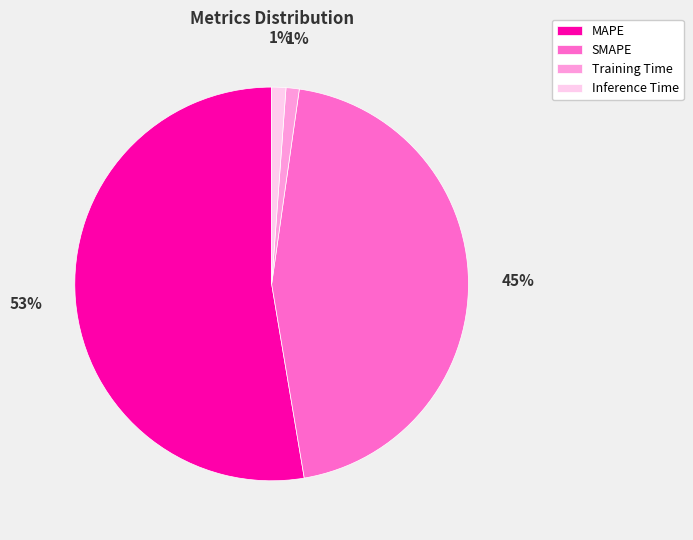

Is the sum of MAPE and Training Time greater than half?

Yes